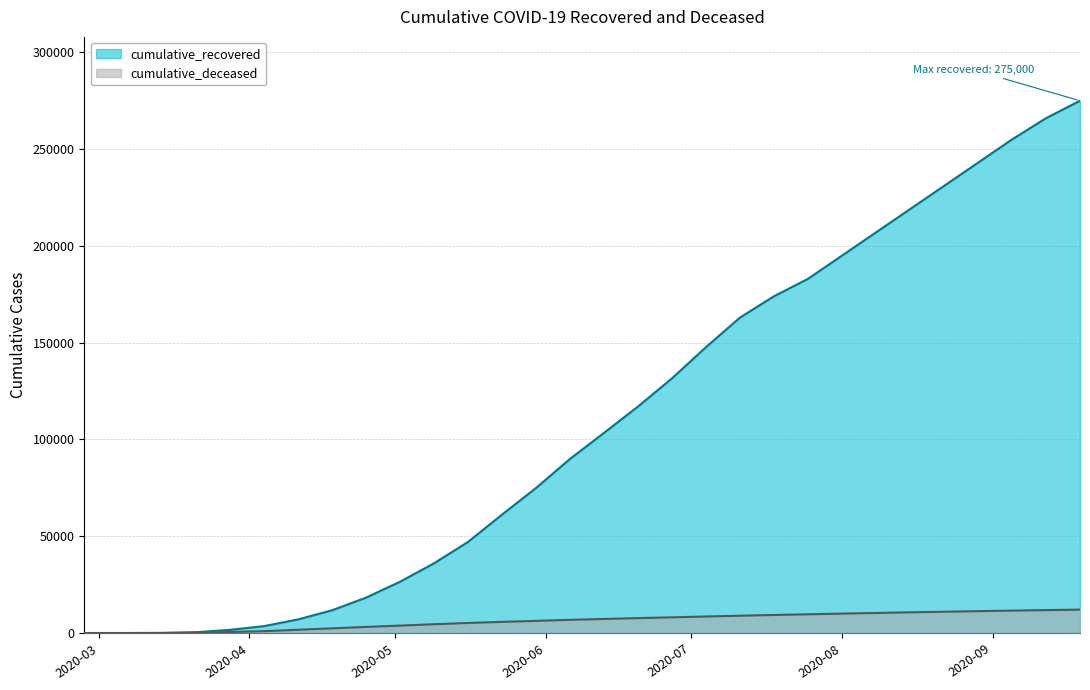

True or false: cumulative_deceased and cumulative_recovered cross at least once.

False